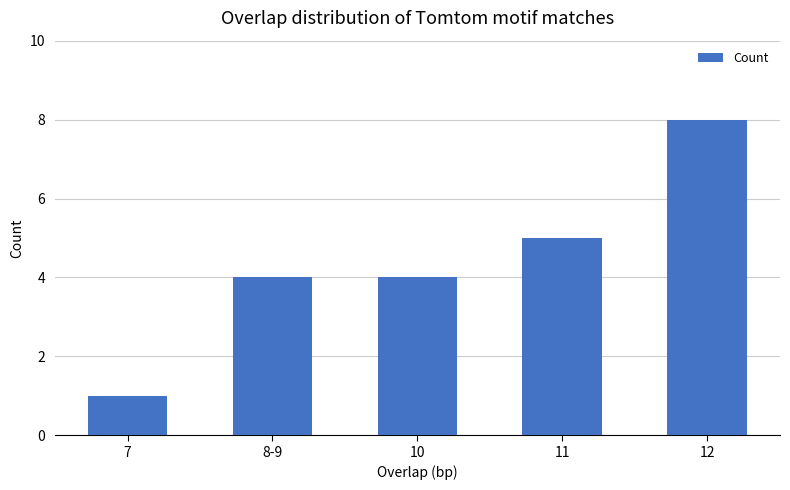

The chart shows a value of 14 at 12. True or false?

False